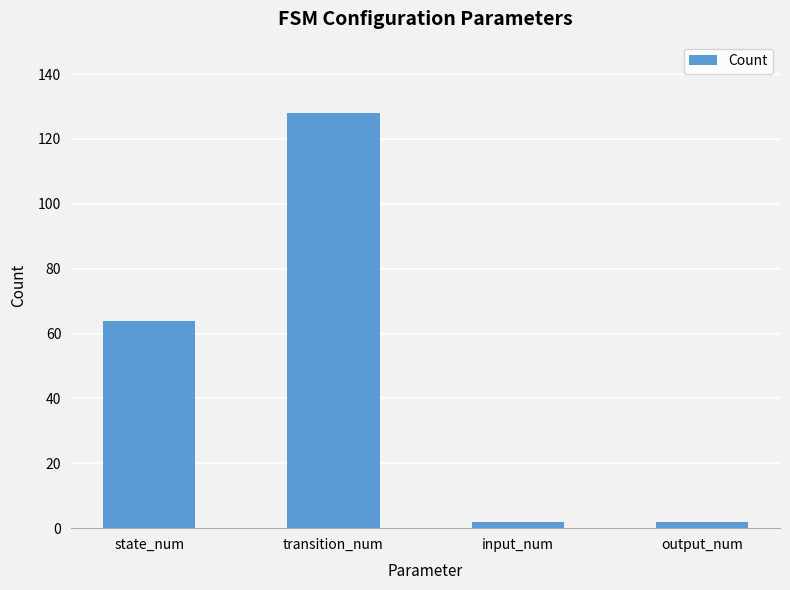

What is the difference between the maximum and minimum values?

126